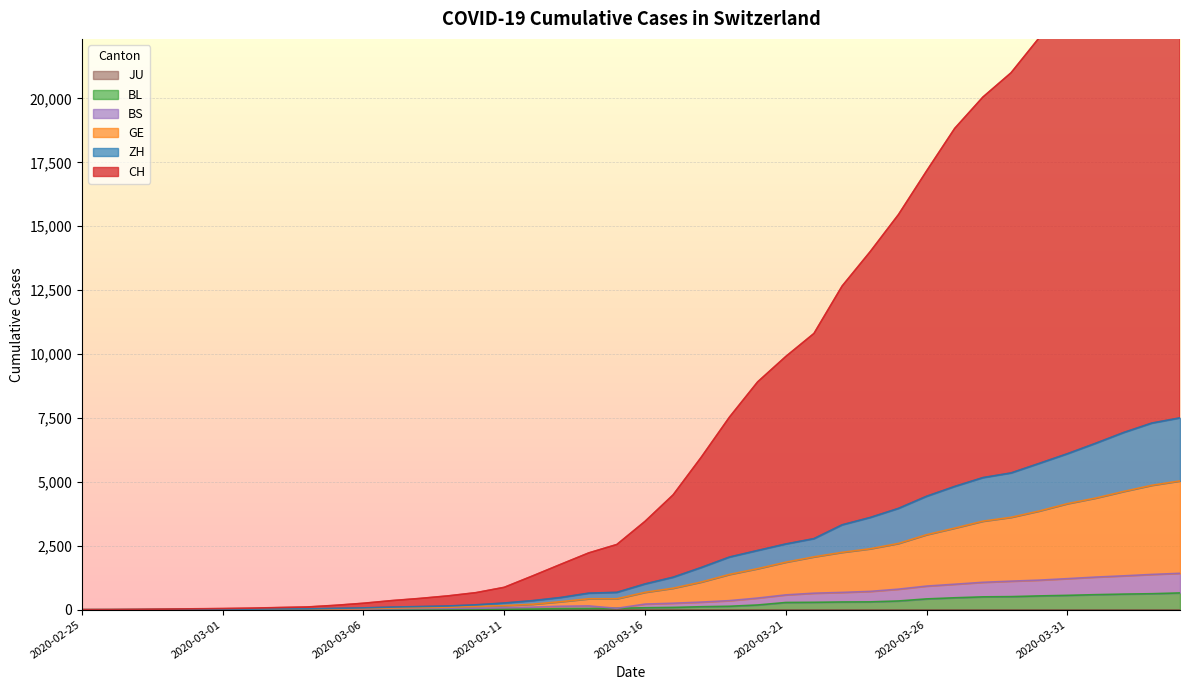

Where is BS nearest to the value 711?

2020-03-24